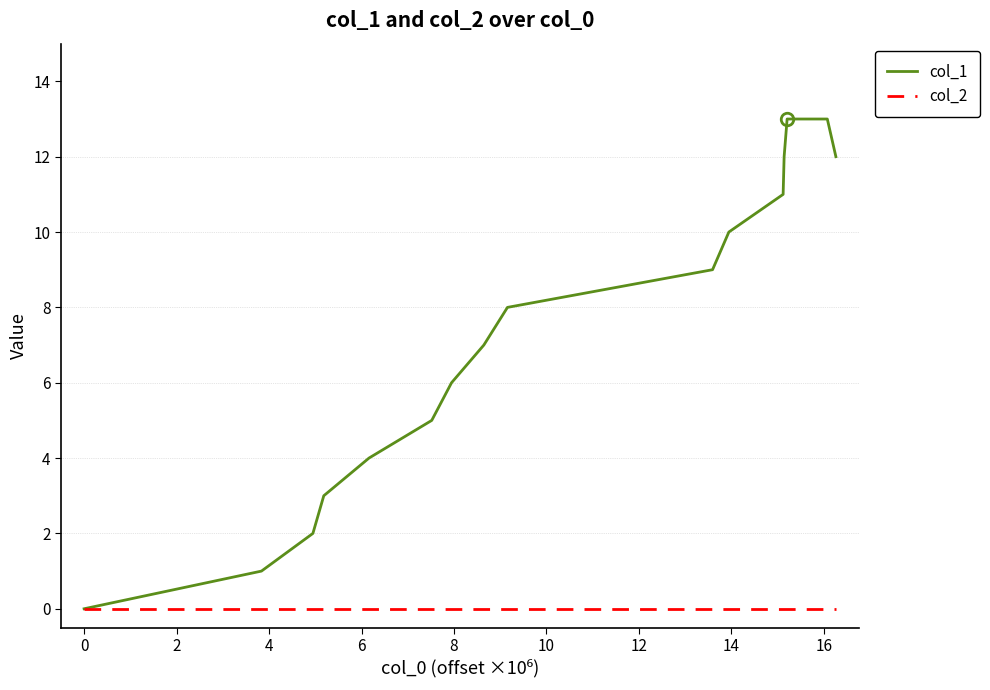

What is the maximum value shown in the chart?

13